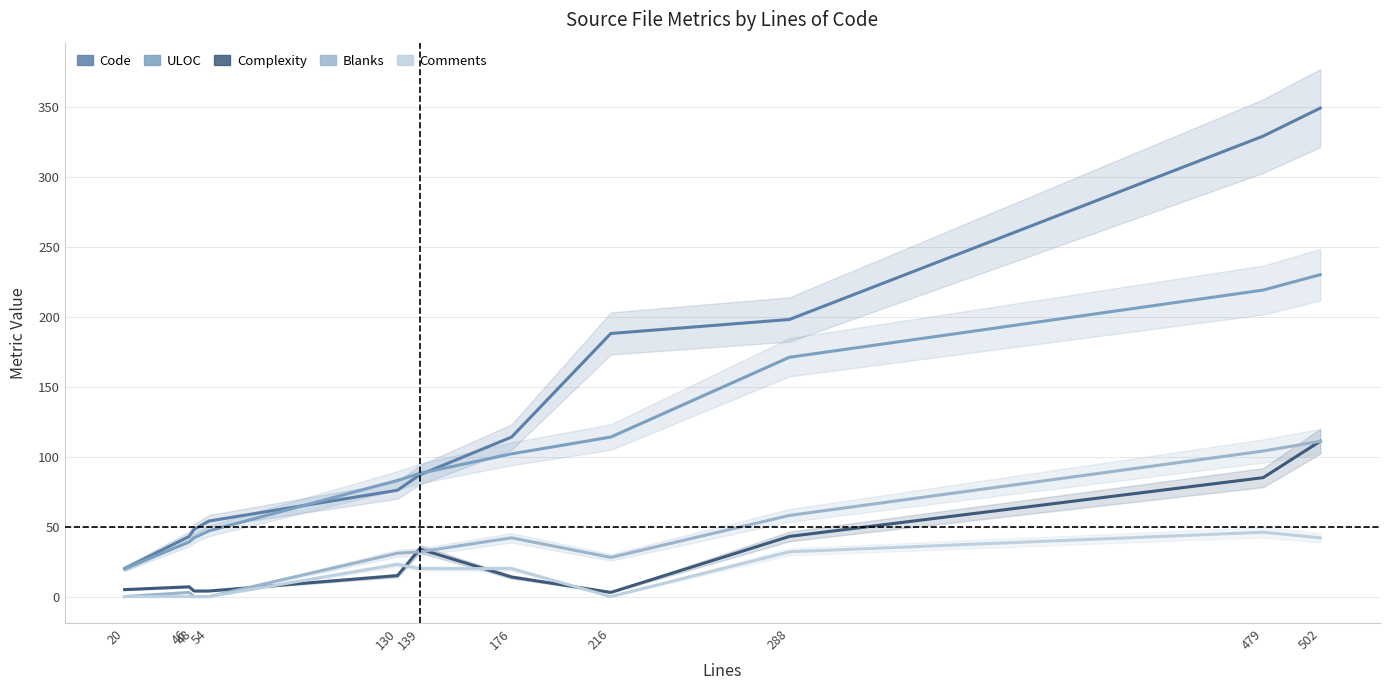

Which has a higher value, 139 or 48?

139